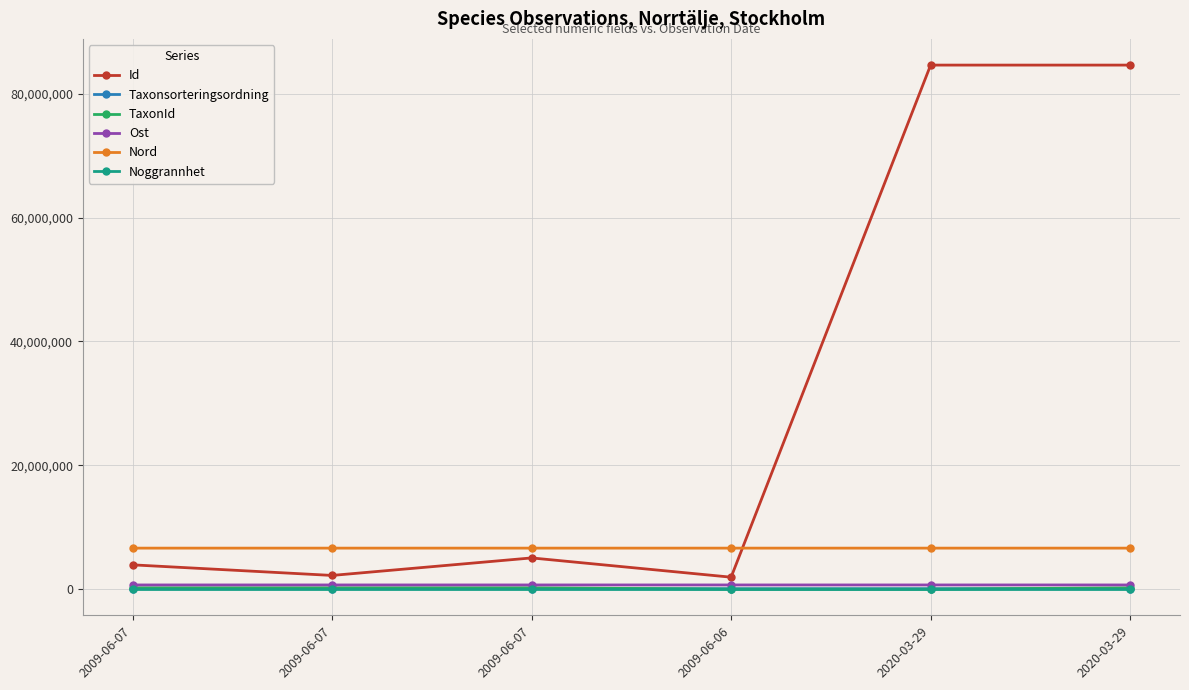

What are all the series names shown in the legend?

Id, Taxonsorteringsordning, TaxonId, Ost, Nord, Noggrannhet